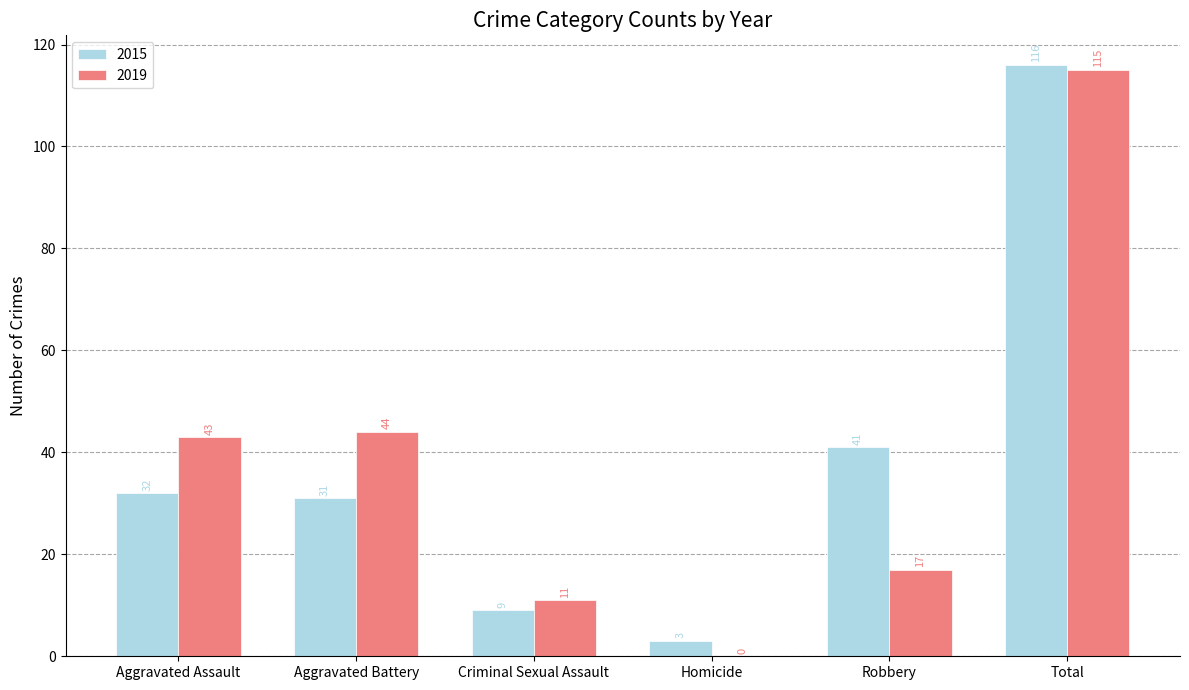

At which label is 2019 closest to 57?

Aggravated Battery